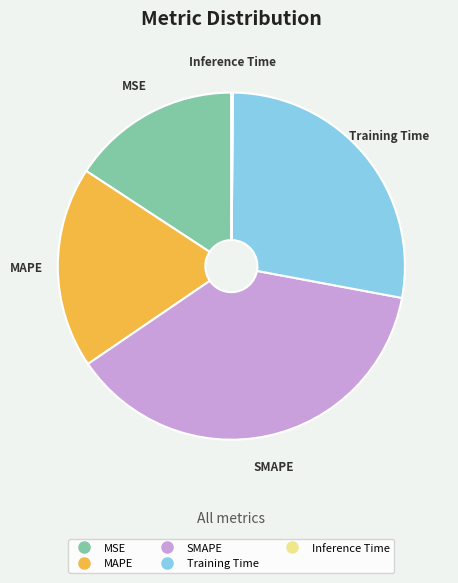

Which category has the biggest portion of the pie?

SMAPE